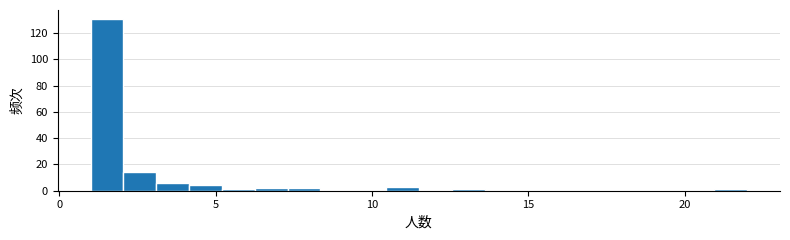

Around what value on the x-axis is the tallest bar? Give the approximate position of its centre, as read against the axis.

1.5